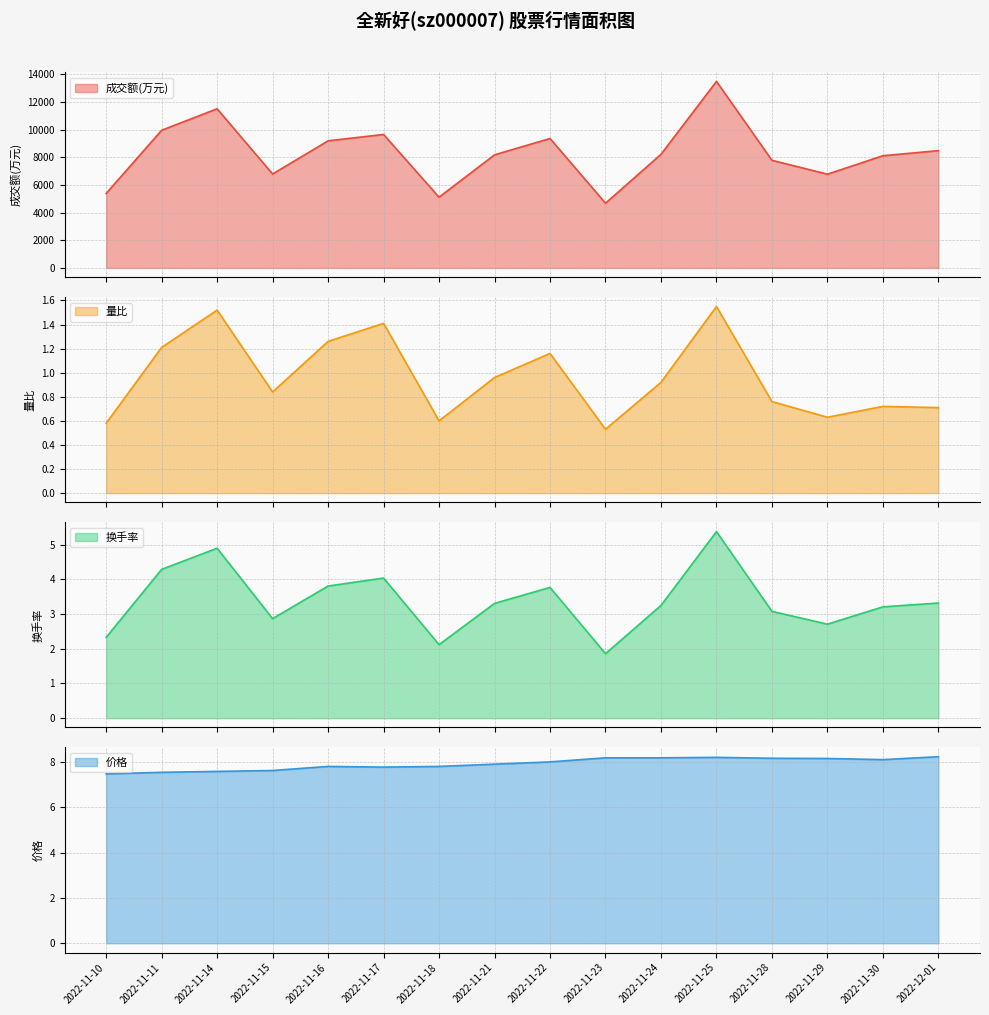

Which series has the largest total across all categories?

成交额(万元)